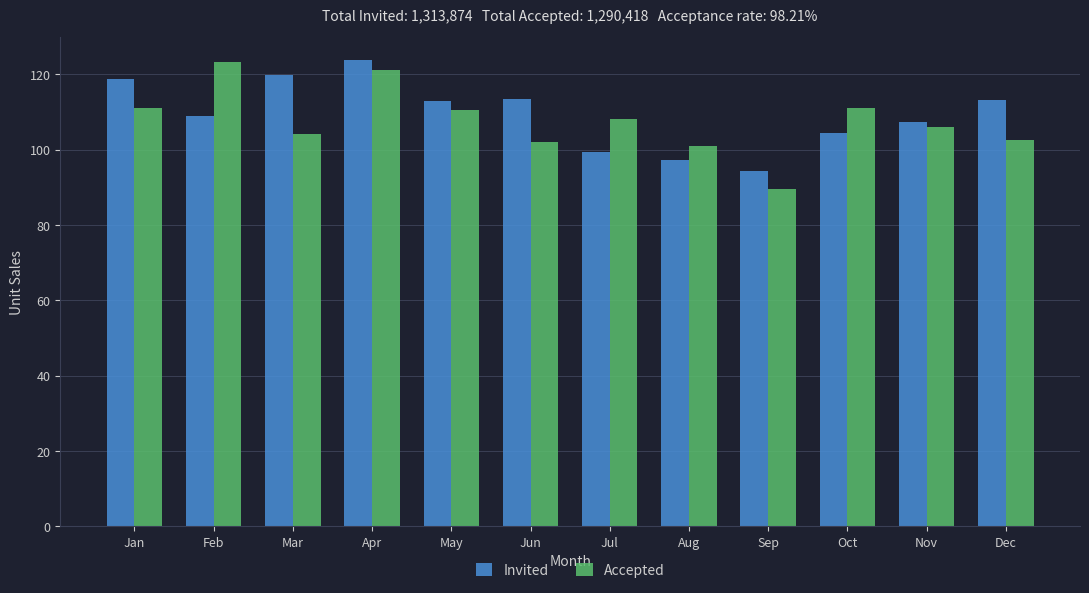

What is the greatest value displayed?

123.7